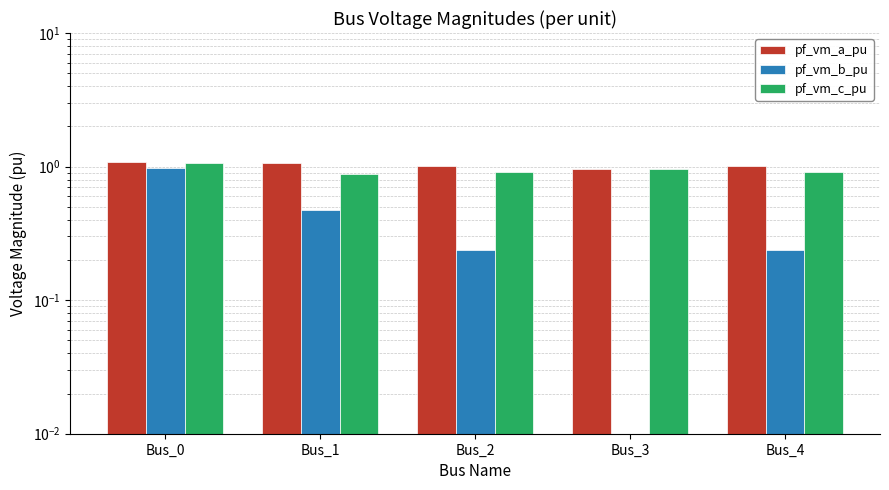

What is the average value of the pf_vm_a_pu series?

1.0